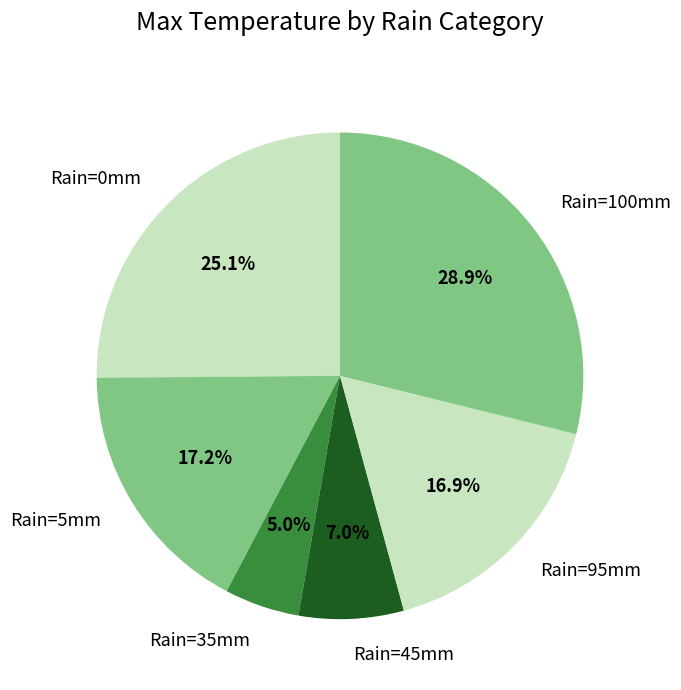

Which slice is the smallest?

Rain=35mm